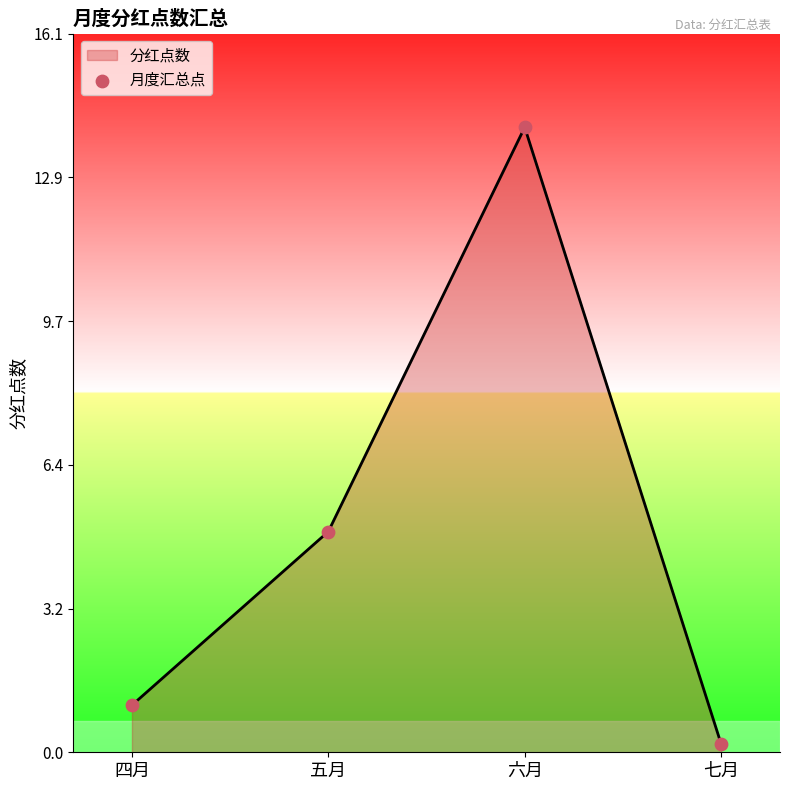

Between 七月 and 六月, which is larger?

六月